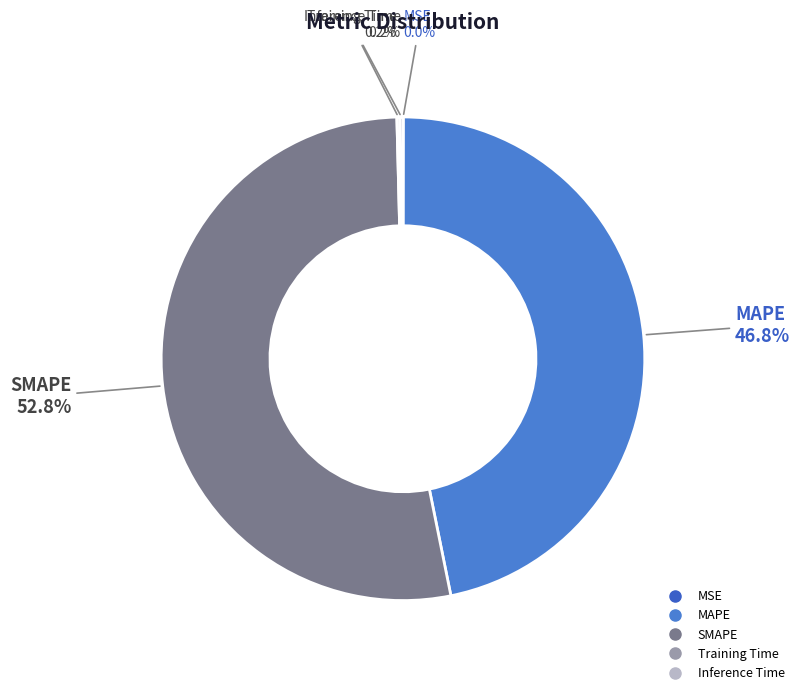

Between SMAPE and MAPE, which is larger?

SMAPE